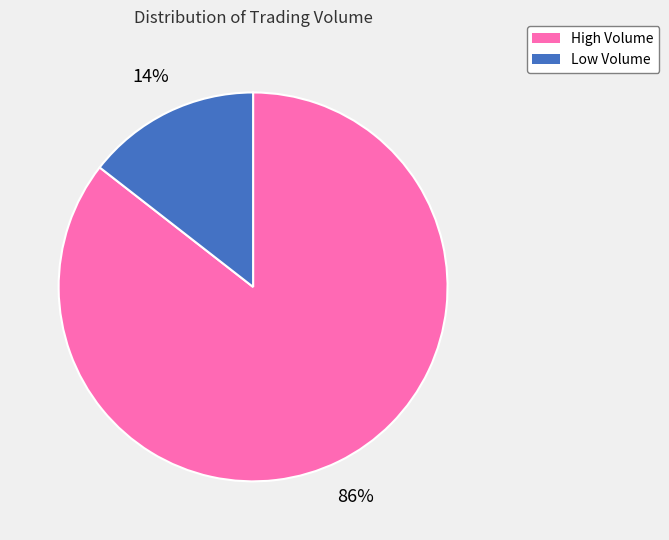

To the nearest percent, what is the average slice percentage?

50%